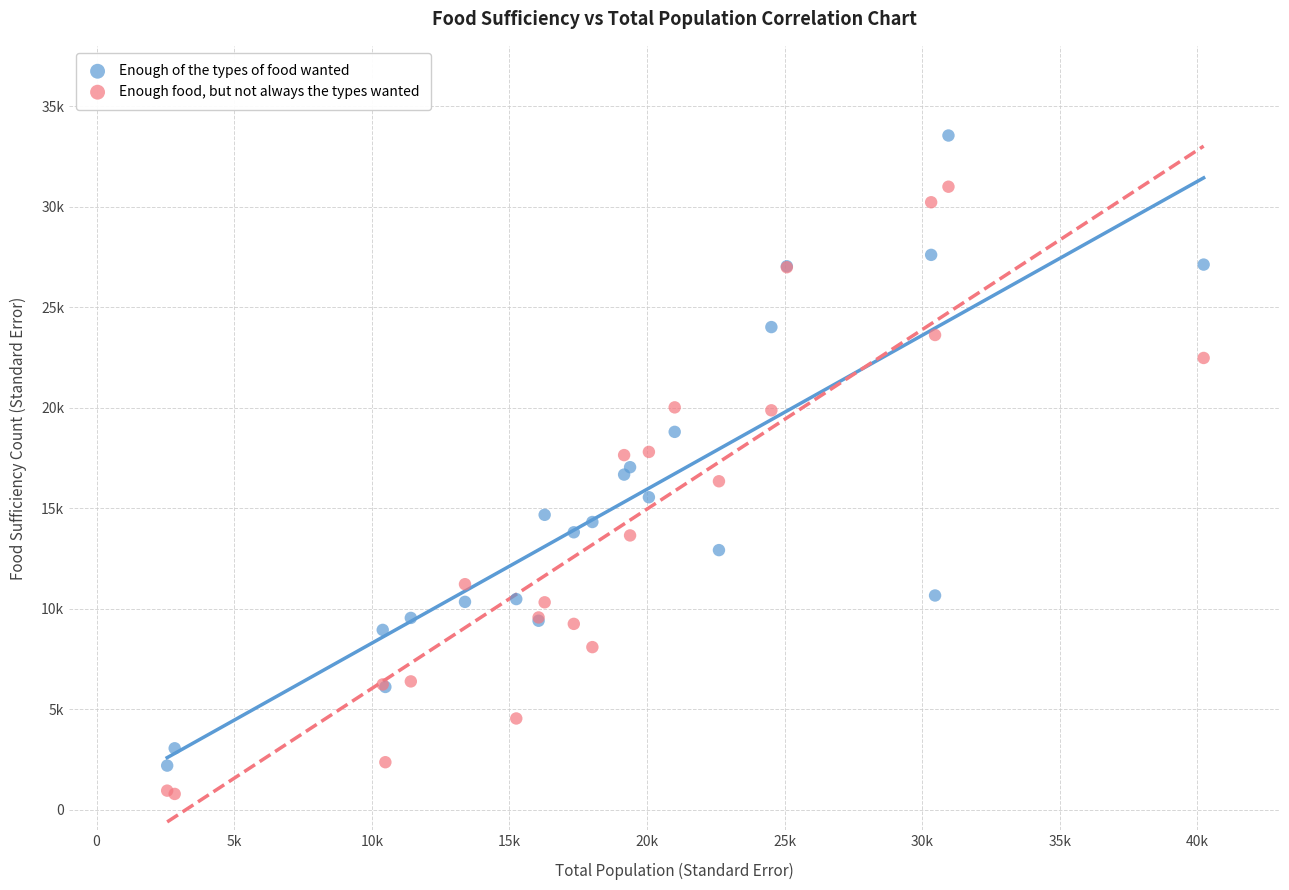

What are all the series names shown in the legend?

Enough of the types of food wanted, Enough food, but not always the types wanted